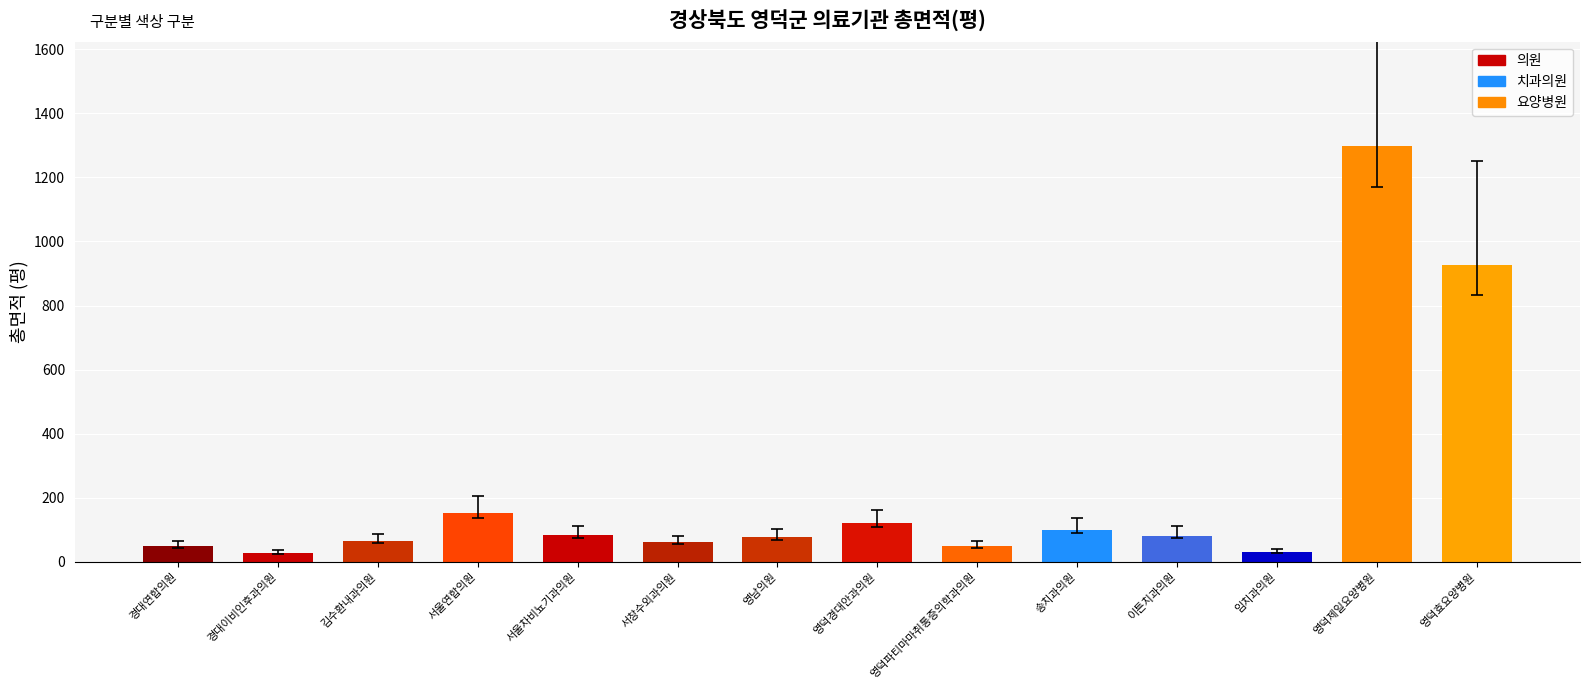

Rank the categories by value from highest to lowest.

영덕제일요양병원, 영덕효요양병원, 서울연합의원, 영덕경대안과의원, 송치과의원, 서울차비뇨기과의원, 이튼치과의원, 영남의원, 김수환내과의원, 서창수외과의원, 경대연합의원, 영덕파티마마취통증의학과의원, 임치과의원, 경대이비인후과의원